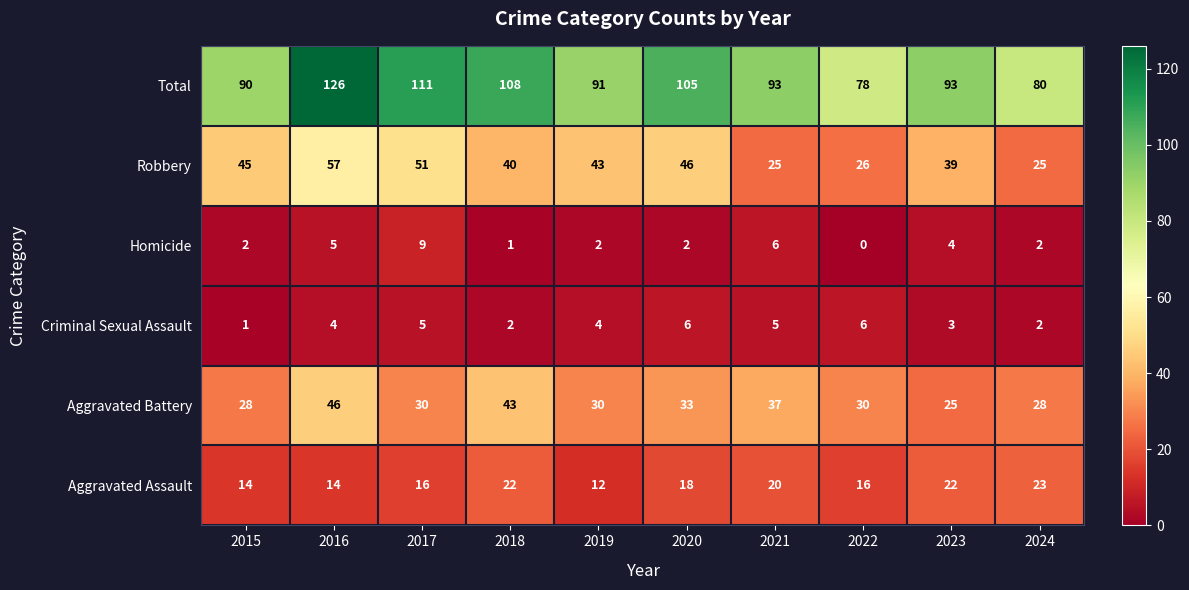

List the series in order of their peak value, lowest first.

Criminal Sexual Assault, Homicide, Aggravated Assault, Aggravated Battery, Robbery, Total